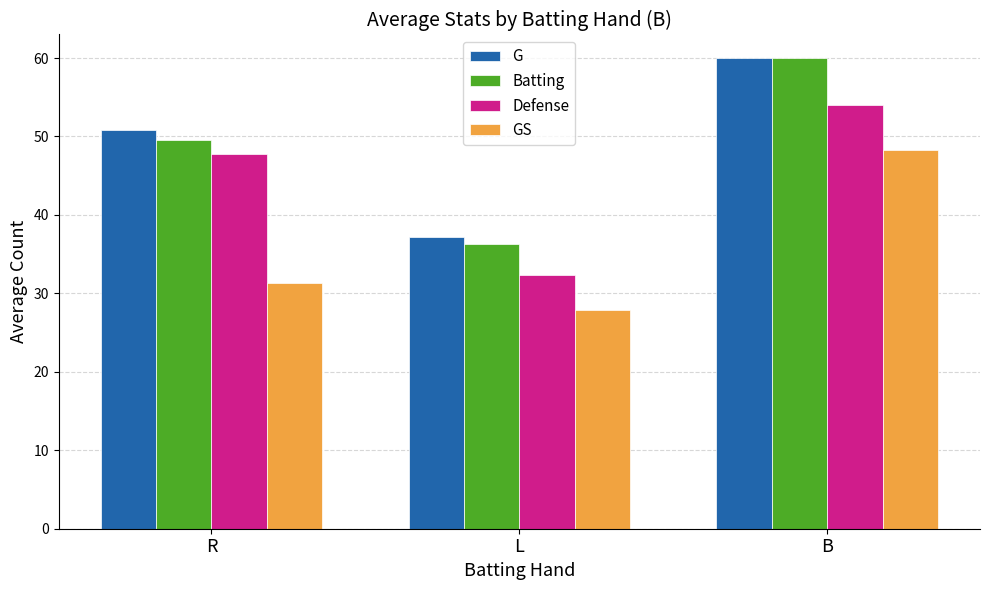

What is the spread (max minus min) of values at R?

19.5